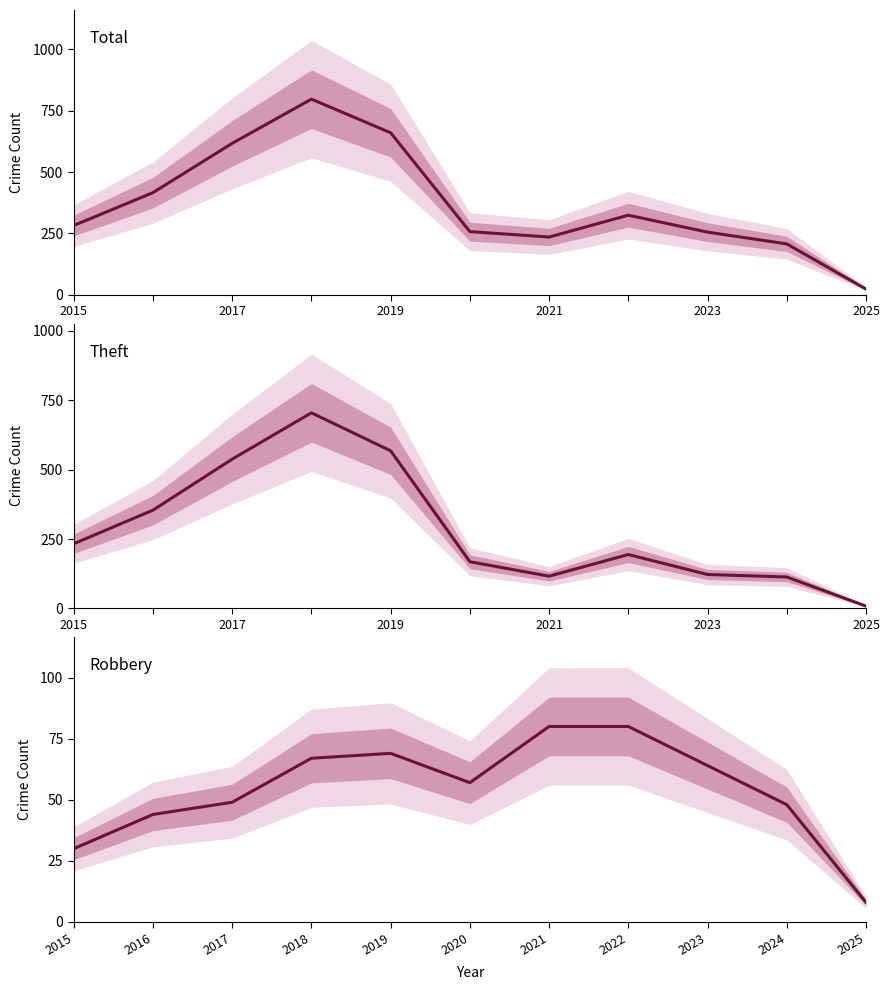

Reading right to left, what are all the values shown in this chart?

Total: 23	207	255	324	235	257	660	797	617	416	282
Theft: 8	113	122	194	116	168	568	705	538	354	233
Robbery: 8	48	64	80	80	57	69	67	49	44	30